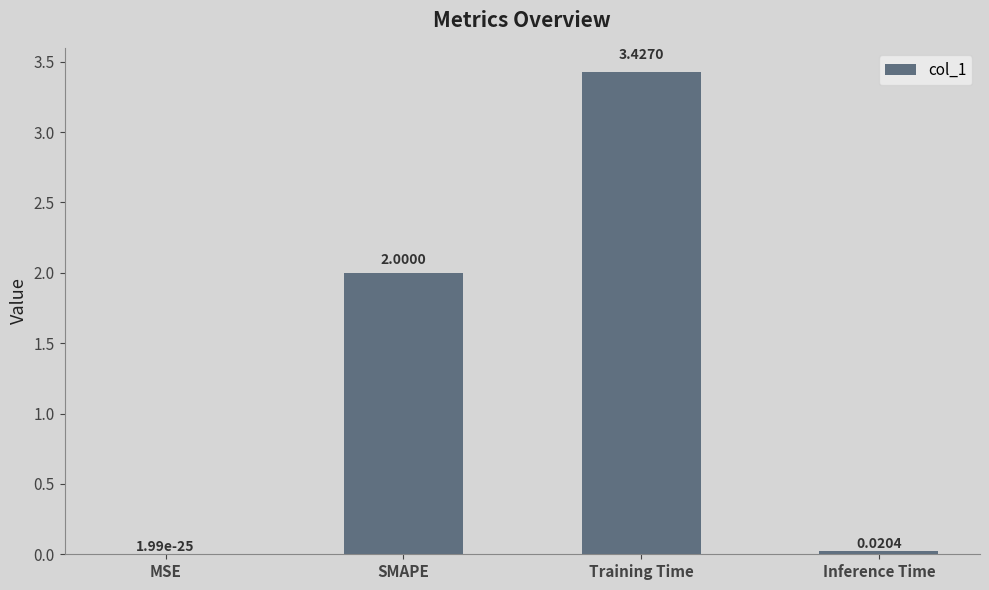

How many categories are shown in the chart?

4